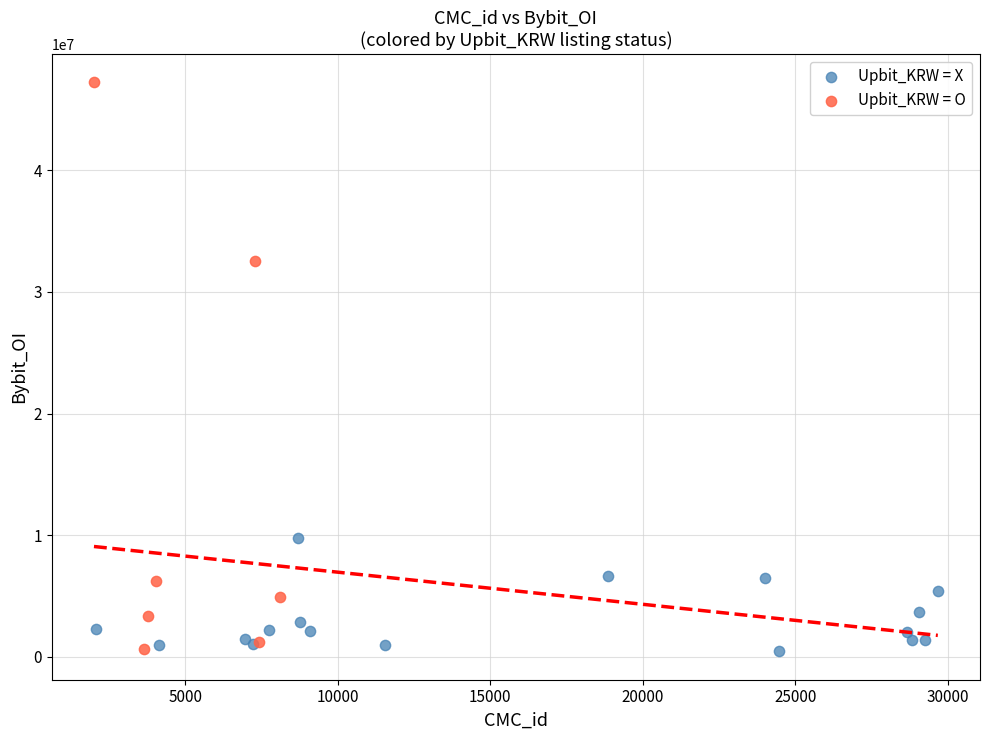

Which series has the largest Y range (max minus min)?

Upbit_KRW = O